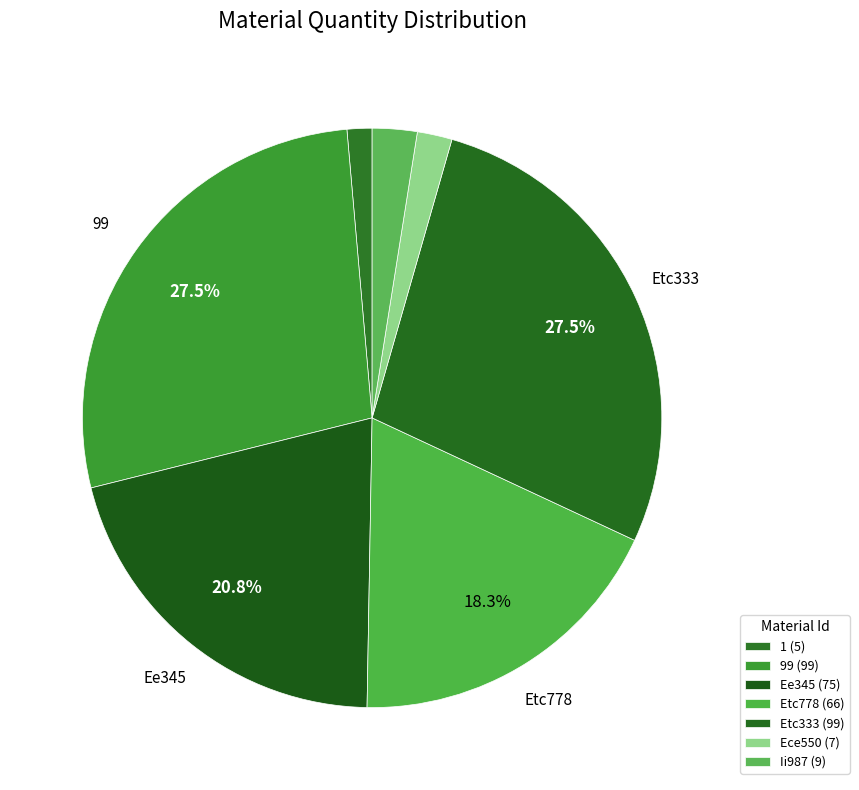

Combined, what portion of the pie is 1 and Ee345?

22.2%